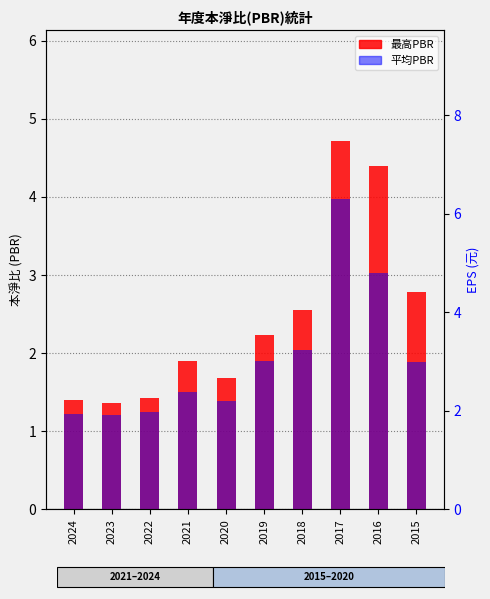

True or false: 最高PBR has a value of 1.4 at 2024.

True